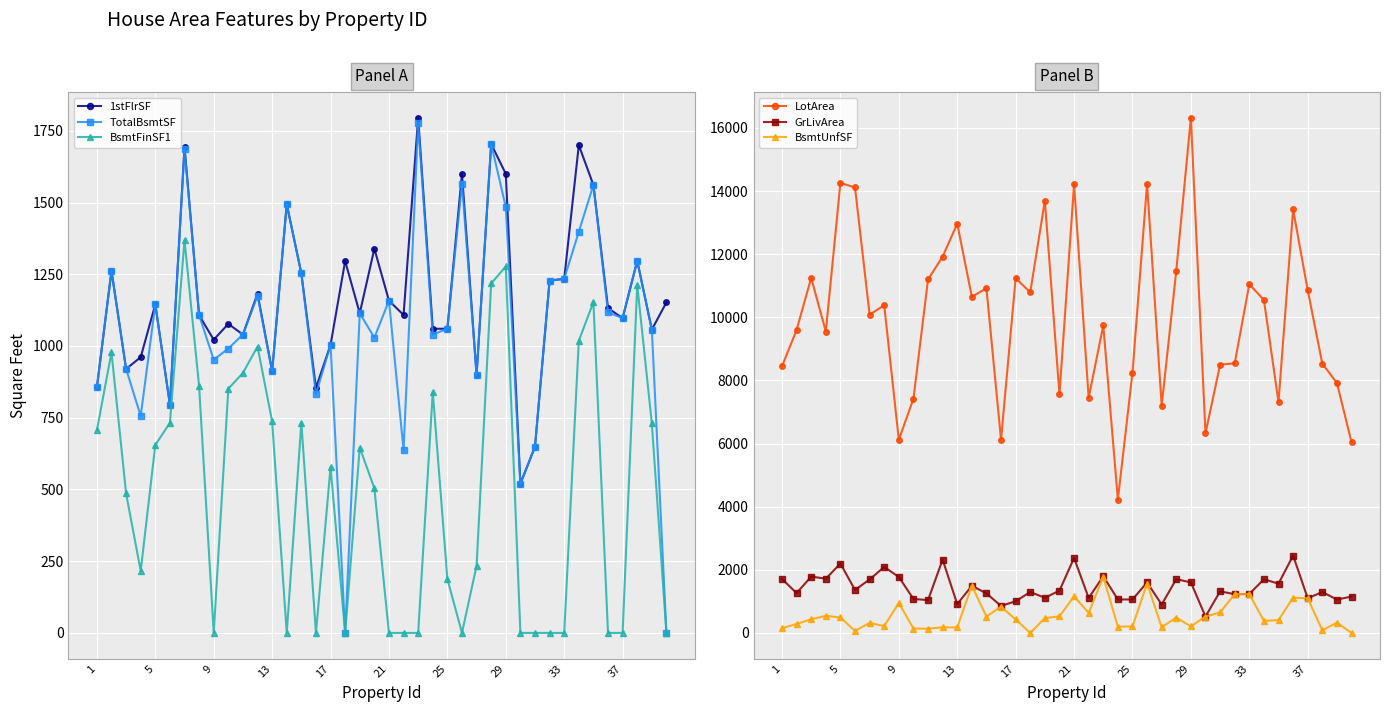

What is the maximum value shown in the chart?

16321